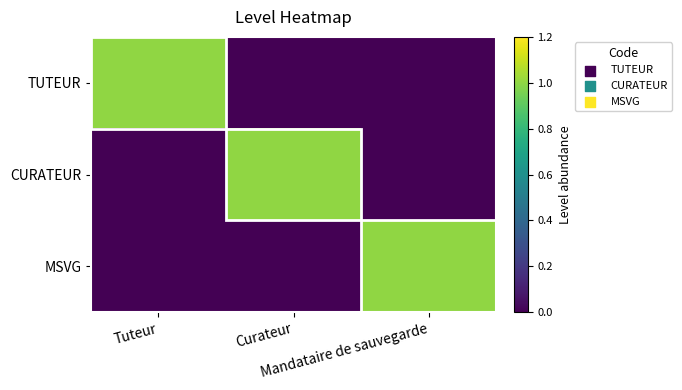

What is the greatest value displayed?

1